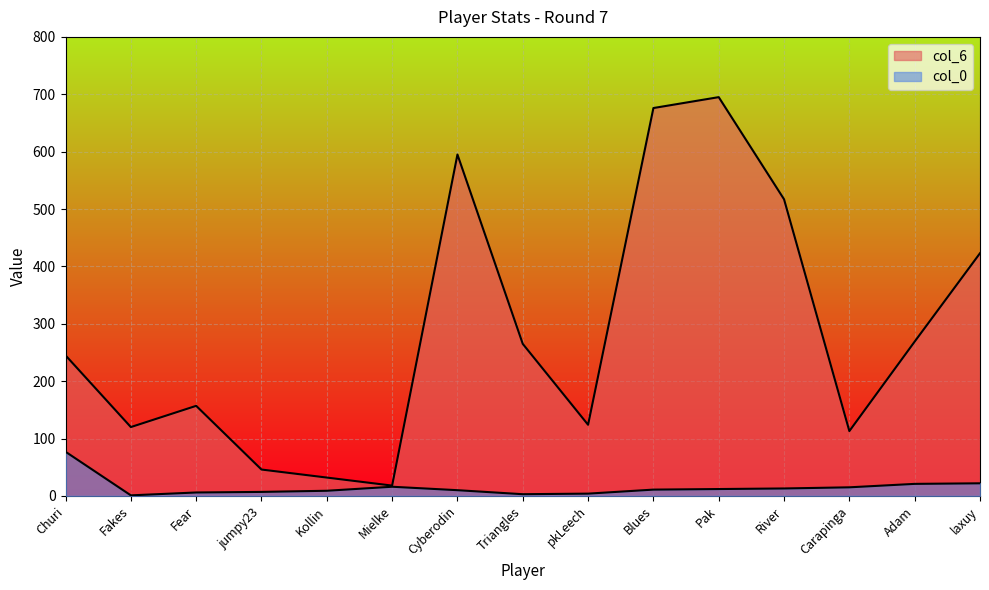

At how many categories does at least one series exceed 588?

3